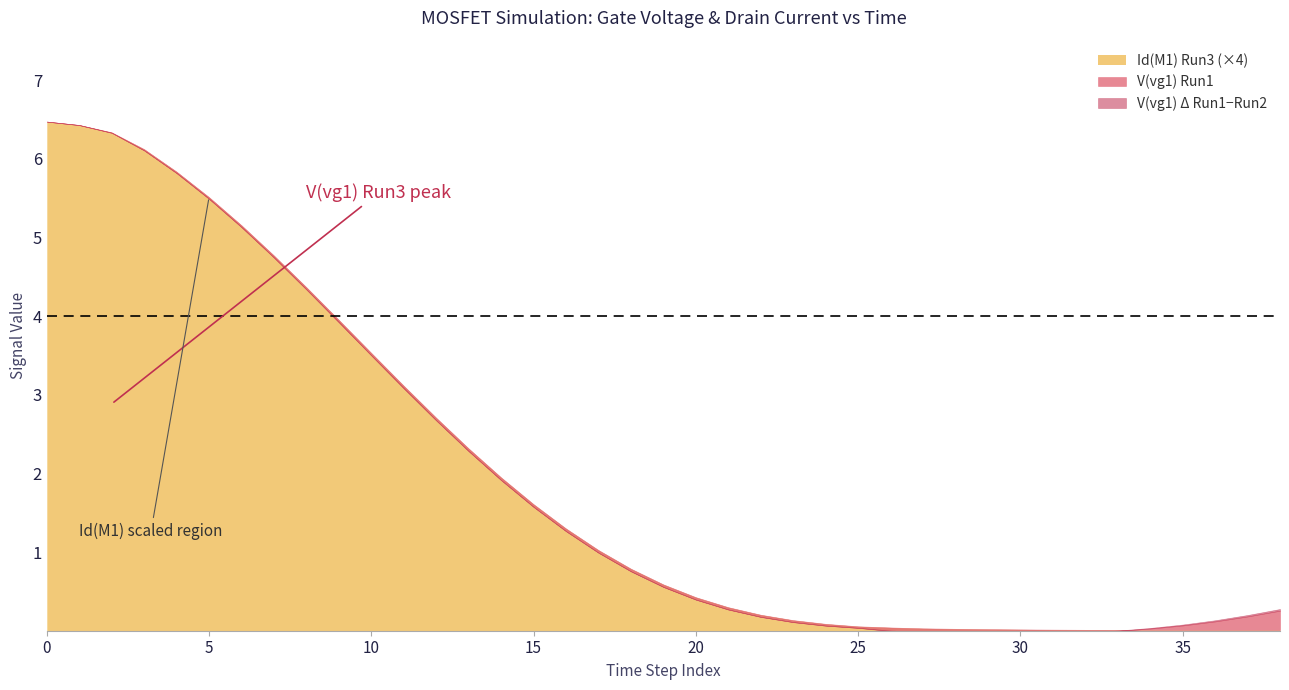

Where is the first local minimum for V(vg1) Run1?

32